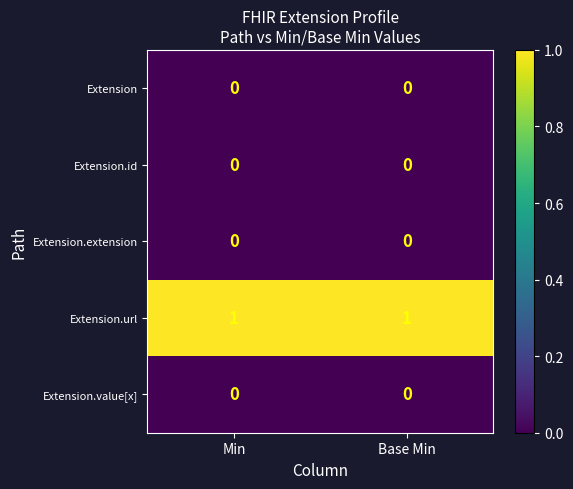

True or false: Extension.url has a value of 1 at Min.

True